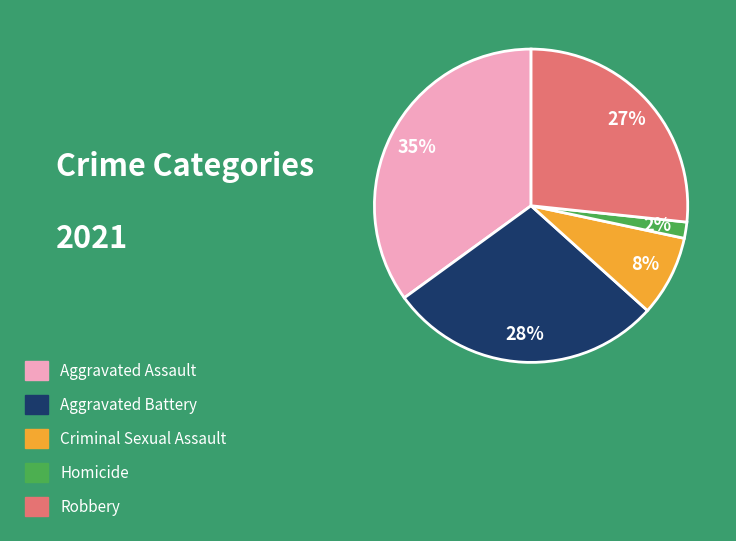

What is the ratio of the value at Aggravated Assault to the value at Robbery?

1.3